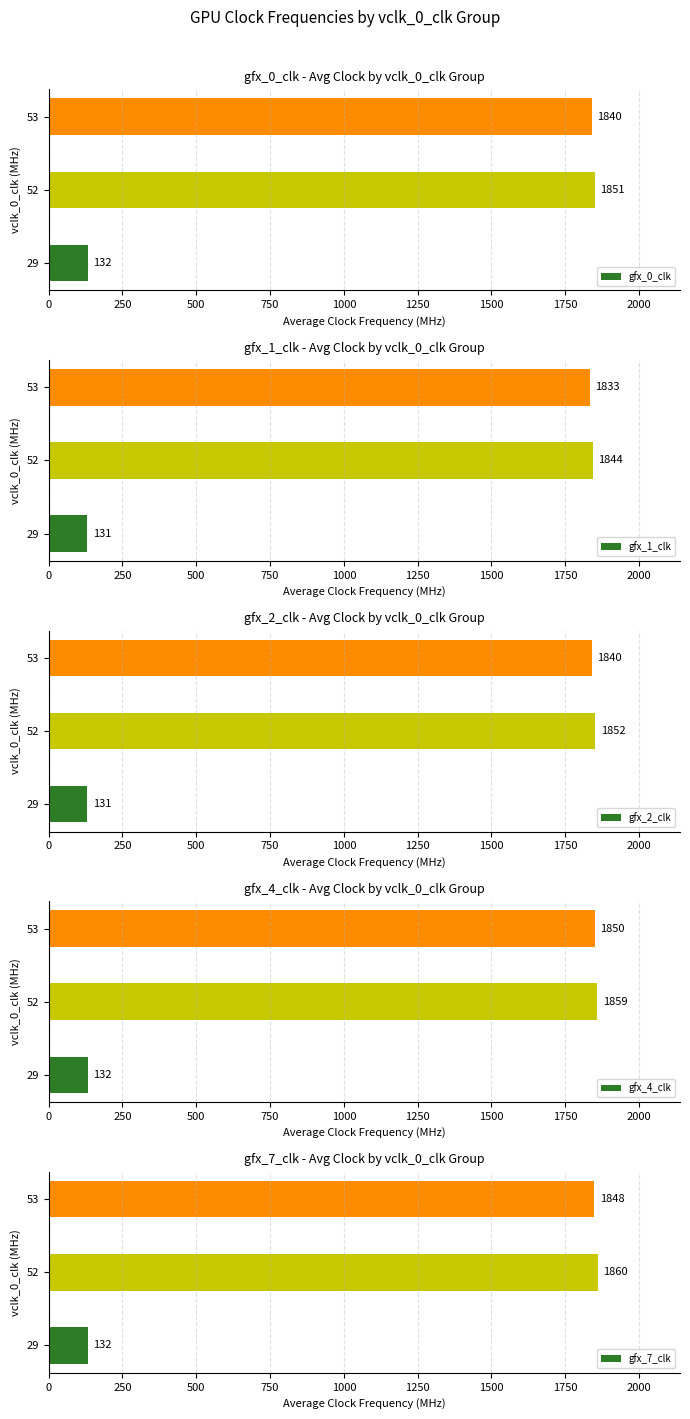

List the labels in order of gfx_0_clk value, largest first.

52, 53, 29